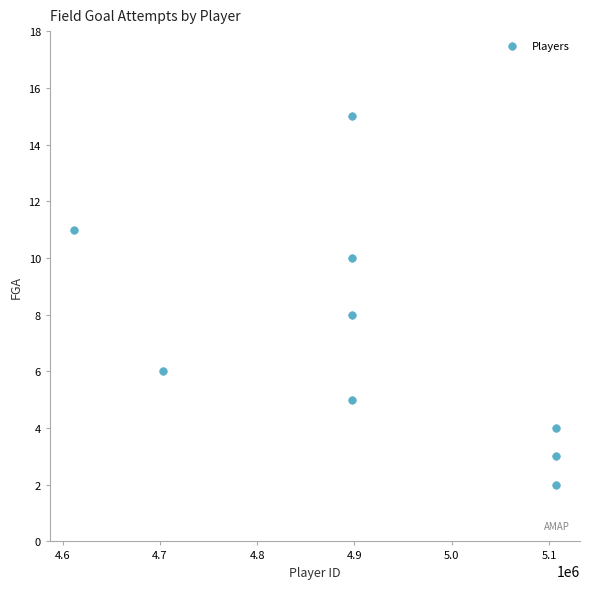

What is the average Y value?

7